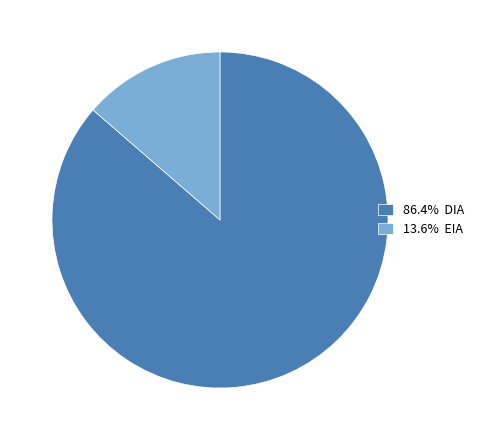

Do 13.6% EIA and 86.4% DIA together represent more than half of the pie?

Yes